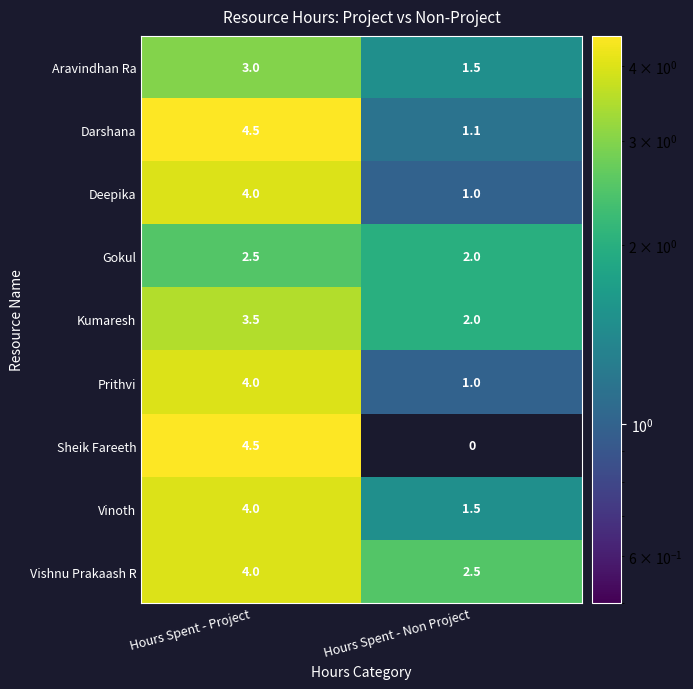

At which category does the chart reach its peak across all series?

Hours Spent - Project